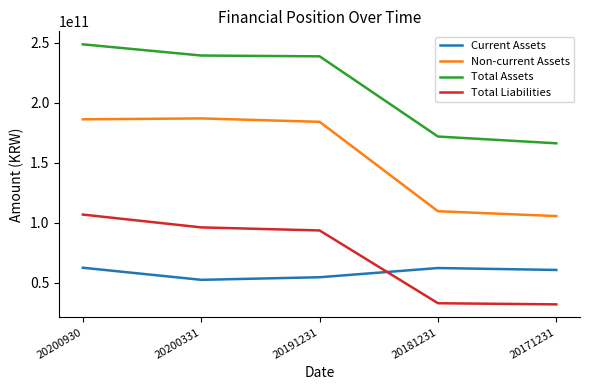

Which series has the largest total across all categories?

Total Assets